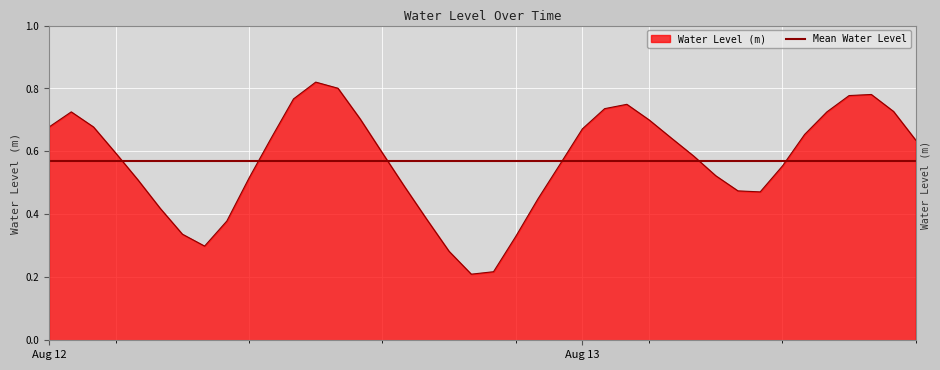

What is the label of the 15th point from the right?

2024-08-13 01:00:00